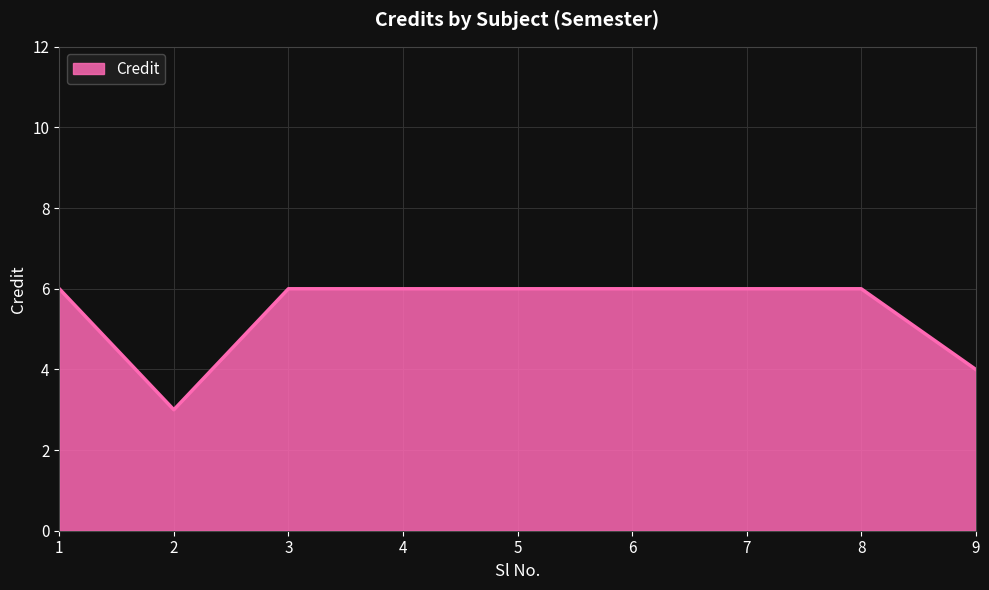

Count the values in the range 6 to 7.

7